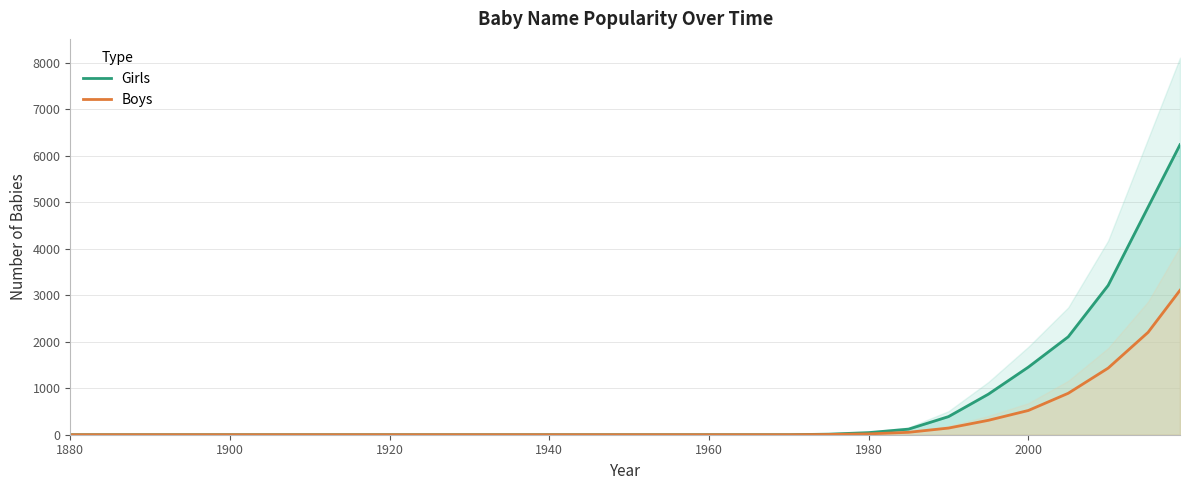

What is the sum of all Boys values?

8678